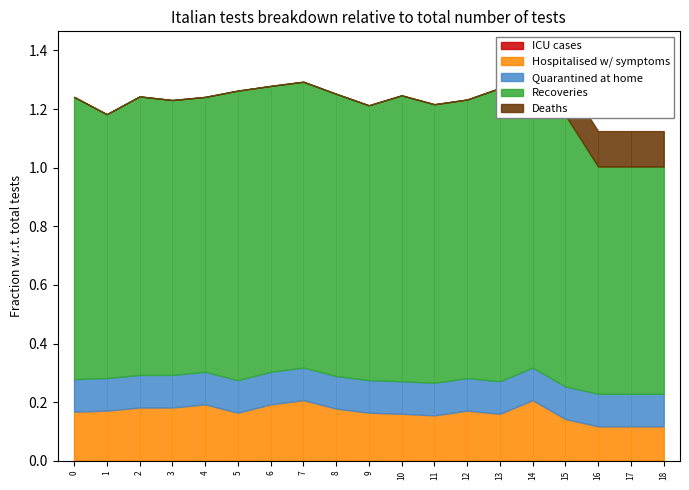

Count the number of categories in the chart.

19